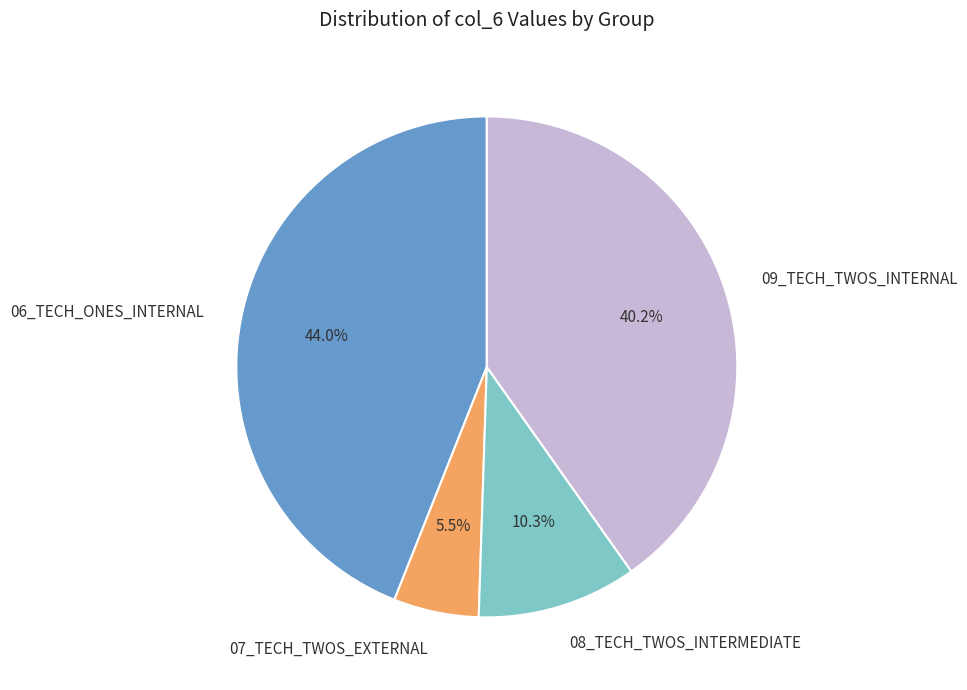

How many slices are in this pie chart?

4